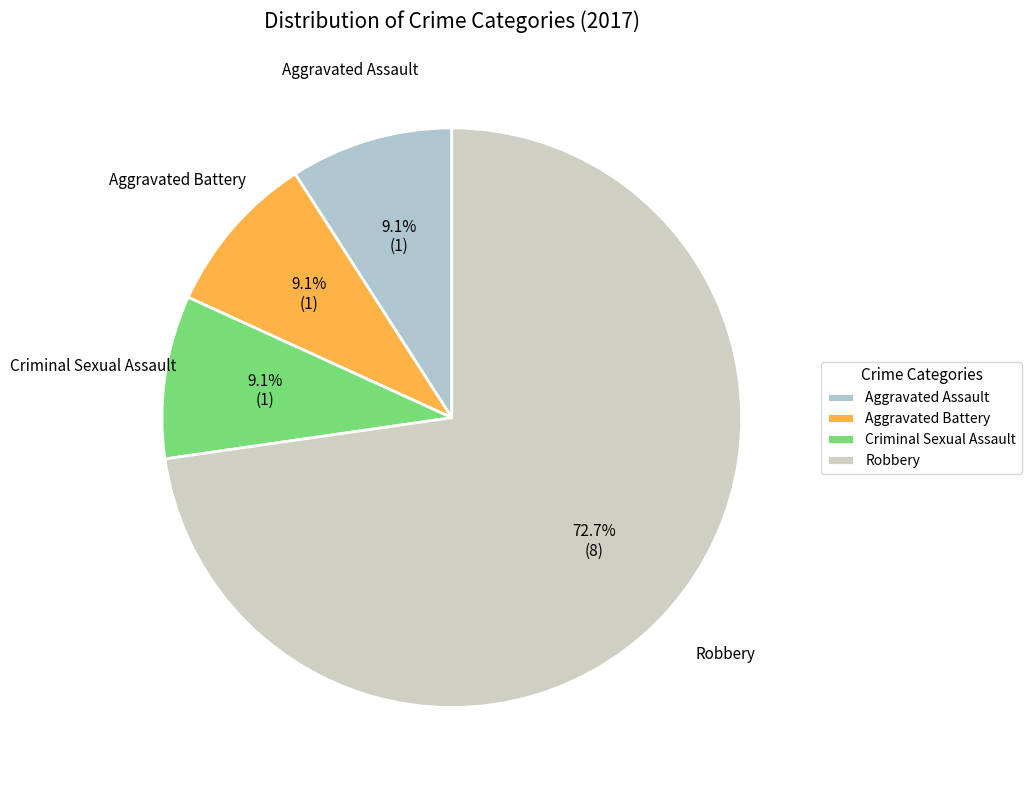

Does Robbery represent more than half of the total?

Yes